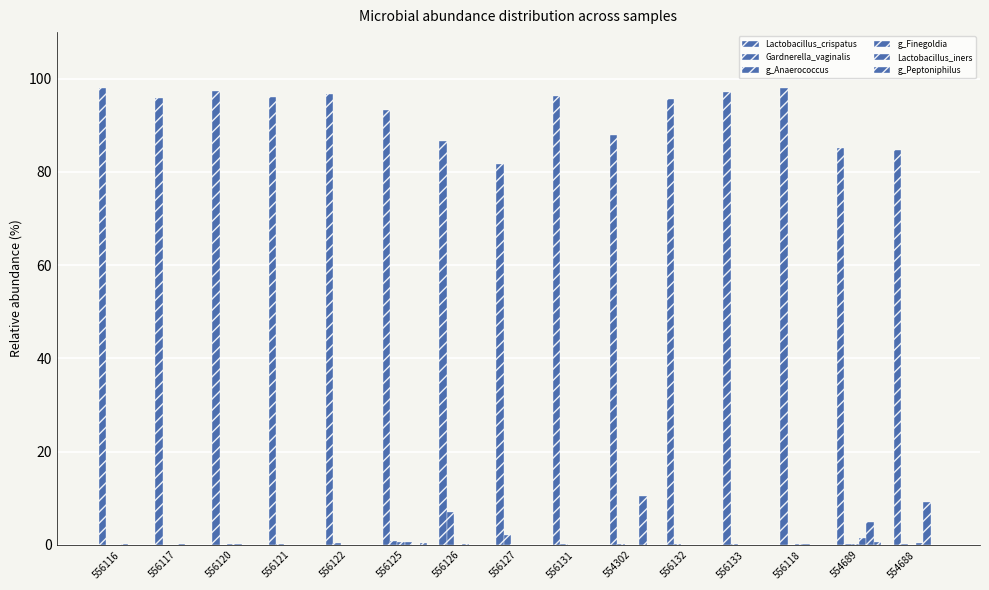

At 556116, list the series in order from smallest to largest.

Lactobacillus_iners, g_Peptoniphilus, Gardnerella_vaginalis, g_Anaerococcus, g_Finegoldia, Lactobacillus_crispatus